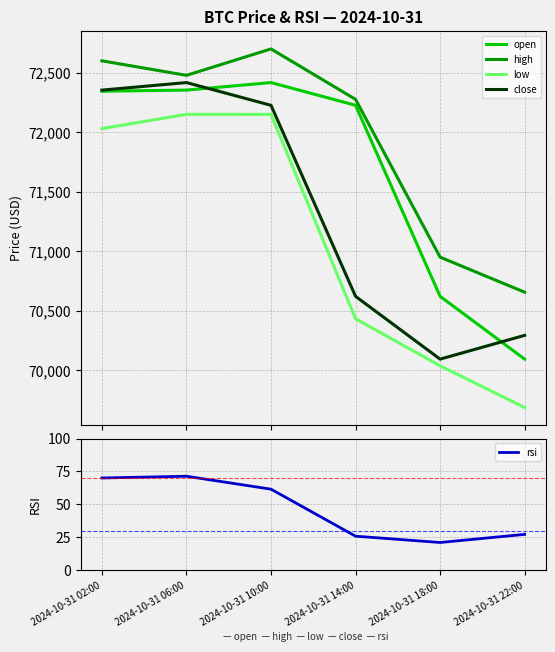

What is the value of the rsi point at the 5th from the left?

20.9